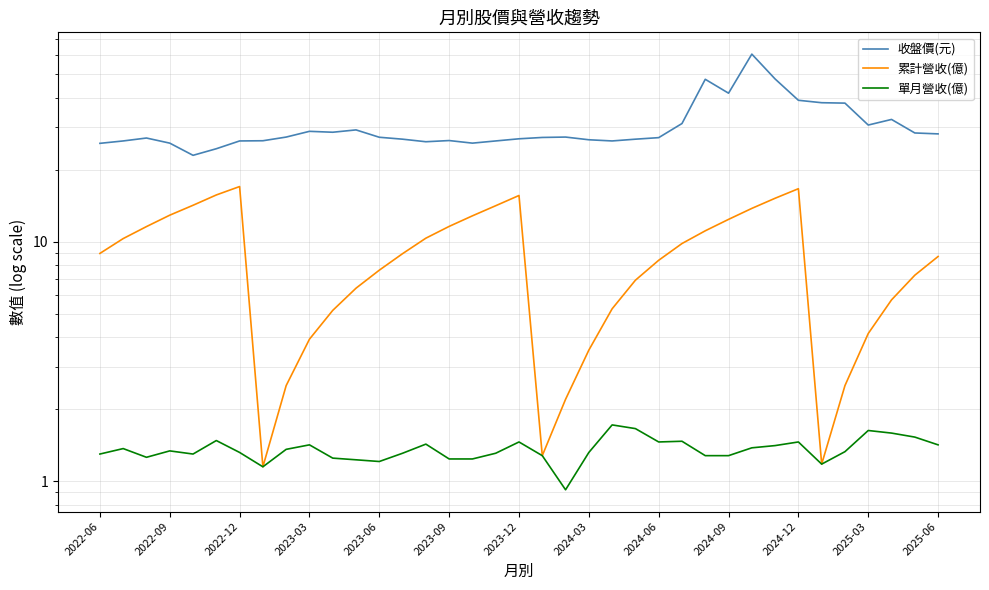

In 收盤價(元), how many points are lower than both neighbors (excluding endpoints)?

7